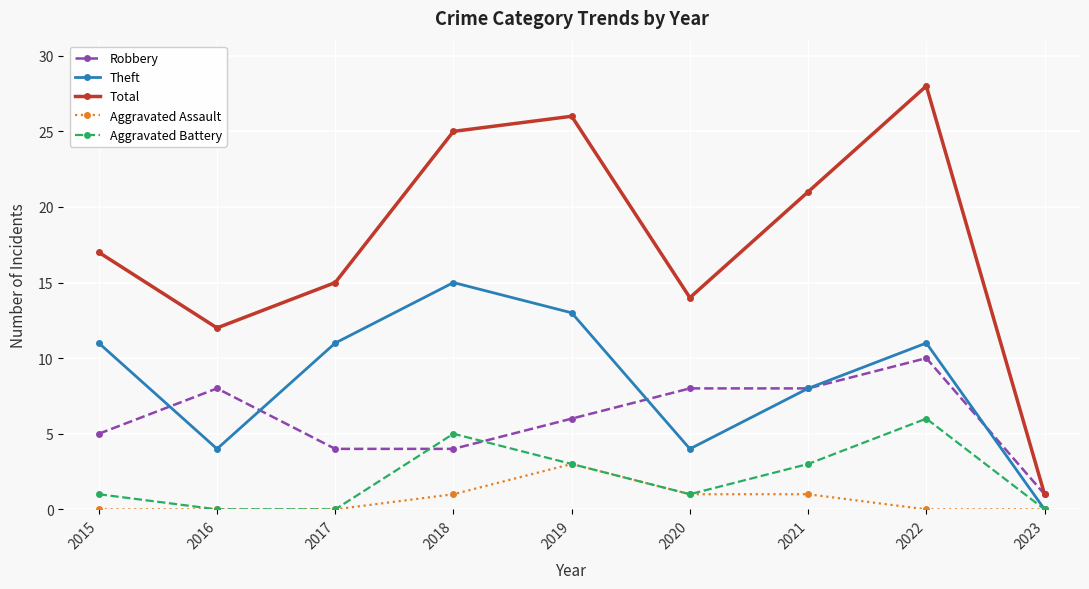

True or false: Robbery and Aggravated Assault intersect in this chart.

False